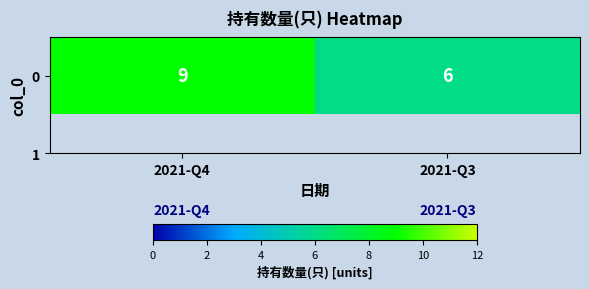

Count the number of data series in this chart.

1